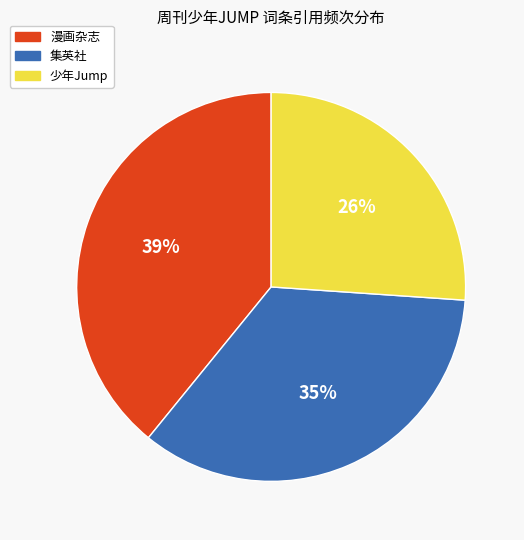

Count the number of slices in the pie.

3